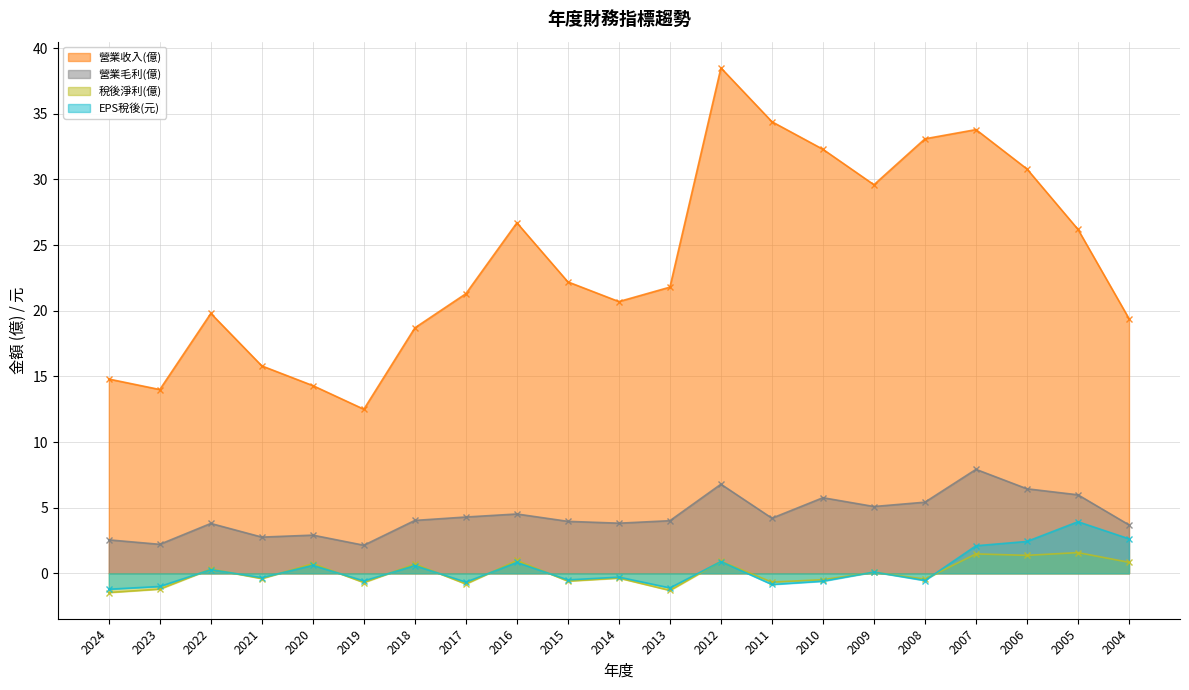

Which series has the largest range (max minus min)?

營業收入(億)